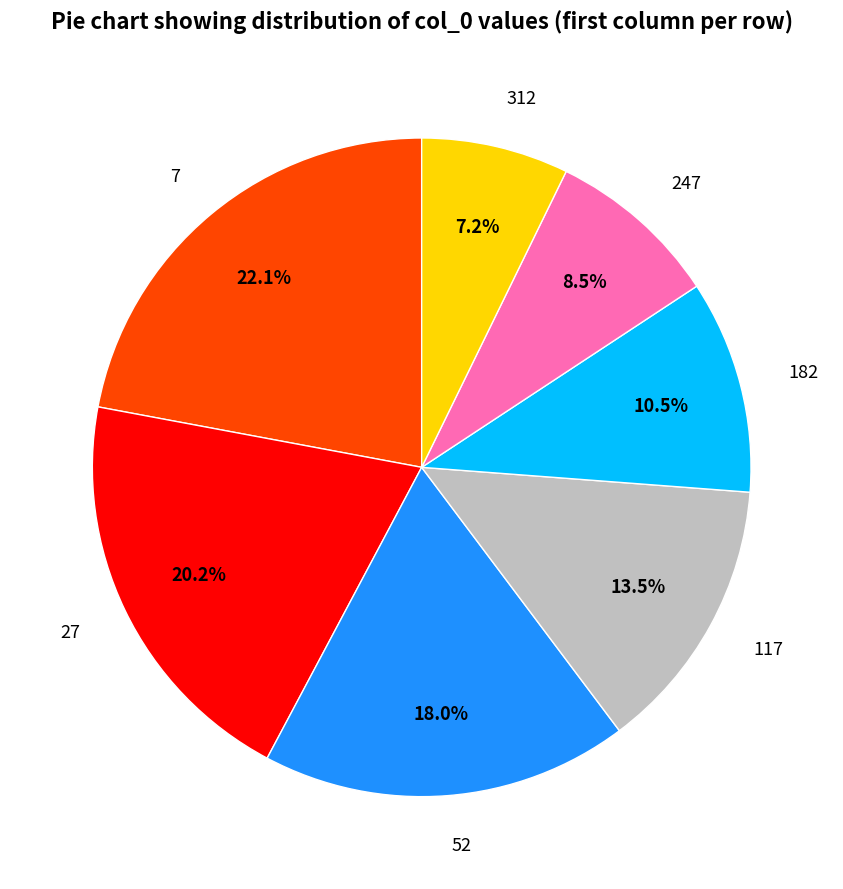

Which category has the smallest portion of the pie?

312